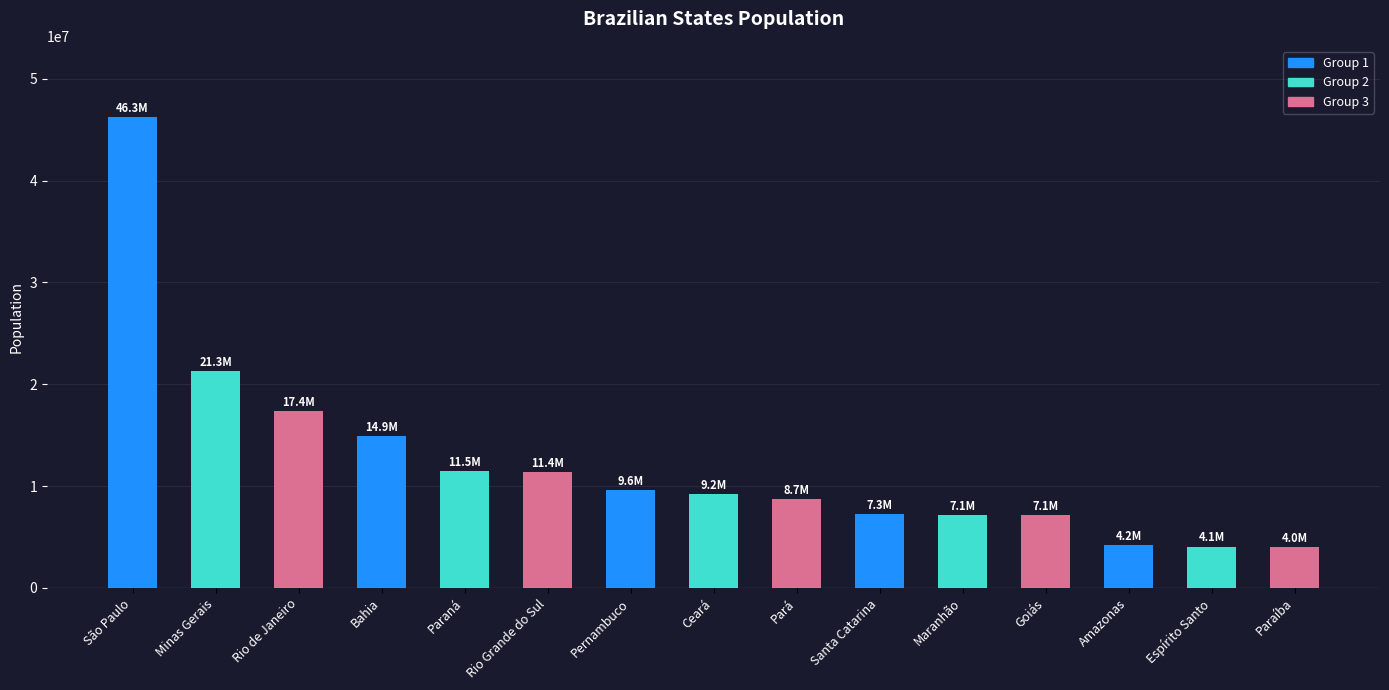

What is the average value?

12273652